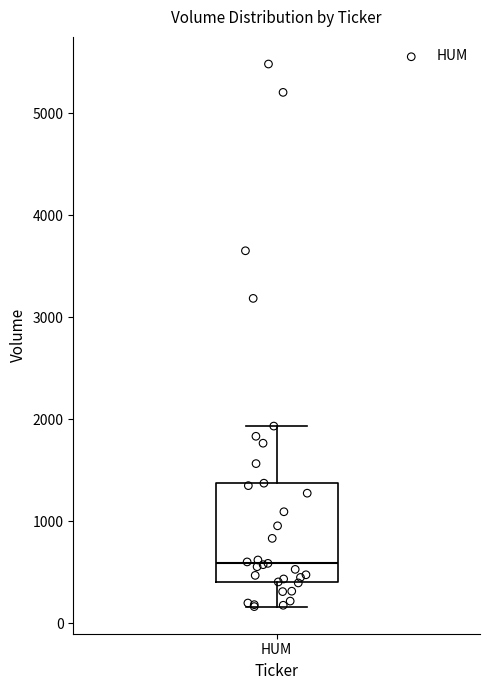

Transcribe this box plot: give where the median line is, the range the box spans, and where the two whiskers end, as read against the y-axis. The values are not printed on the chart, so give them approximately, as read against the axis.

median 600, box 400 to 1400, whiskers 200 to 1900